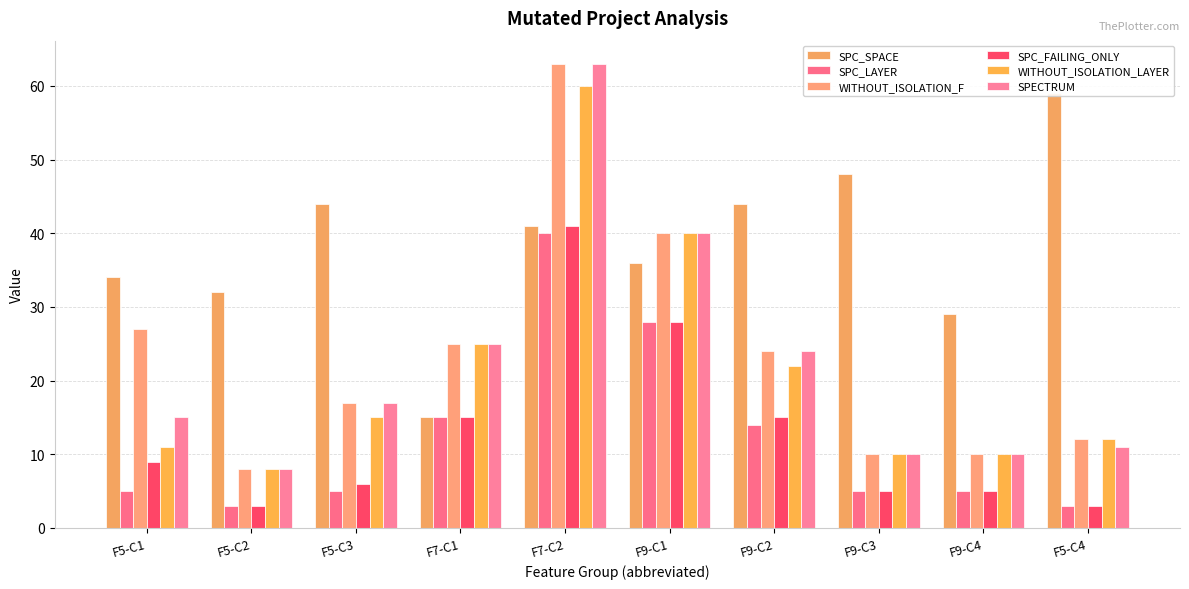

Rank the categories by WITHOUT_ISOLATION_F value from highest to lowest.

F7-C2, F9-C1, F5-C1, F7-C1, F9-C2, F5-C3, F5-C4, F9-C3, F9-C4, F5-C2